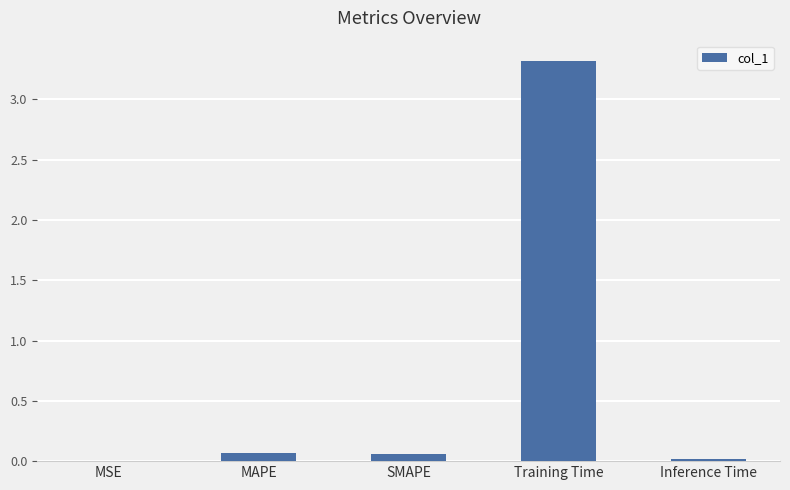

Are the bars horizontal?

No